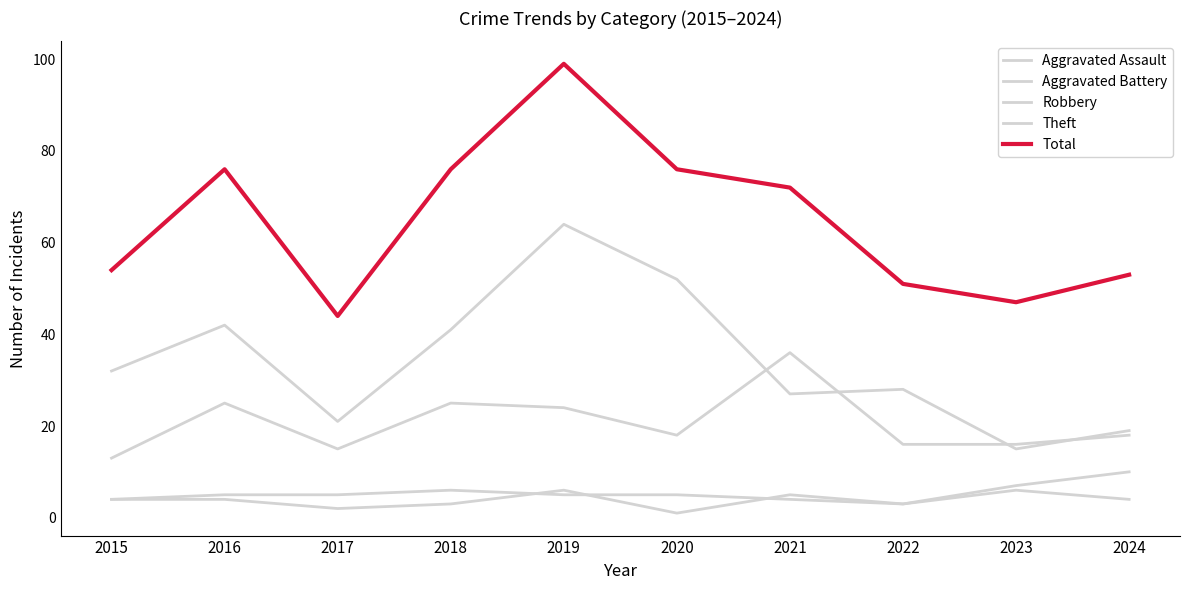

Is this an area chart (filled region under the line)?

No